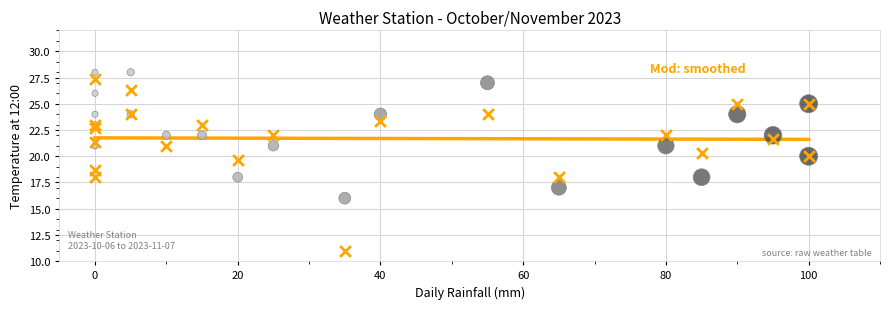

Across all series, what Y value is closest to 19?

18.7